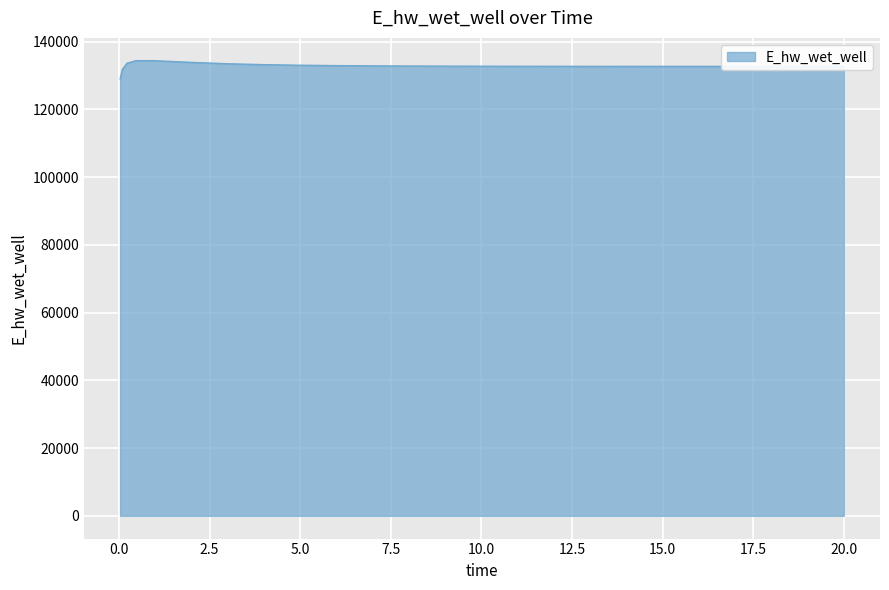

What is the difference between the maximum and minimum values?

5406.0